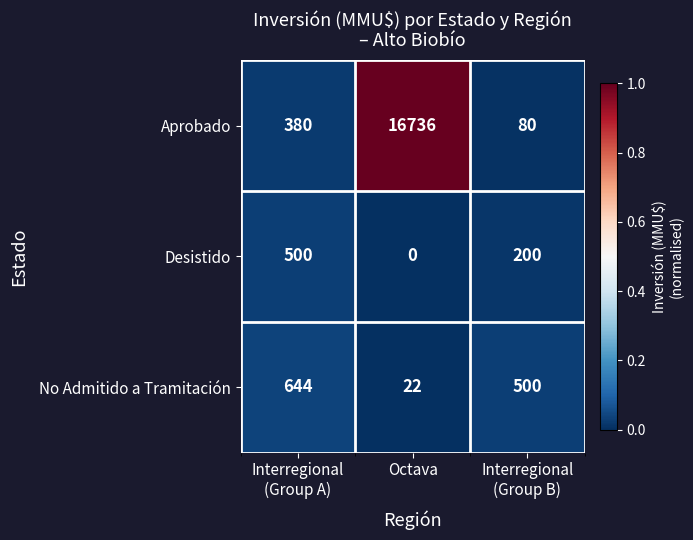

Rank the series at Interregional
(Group A) from lowest to highest value.

Aprobado, Desistido, No Admitido a Tramitación